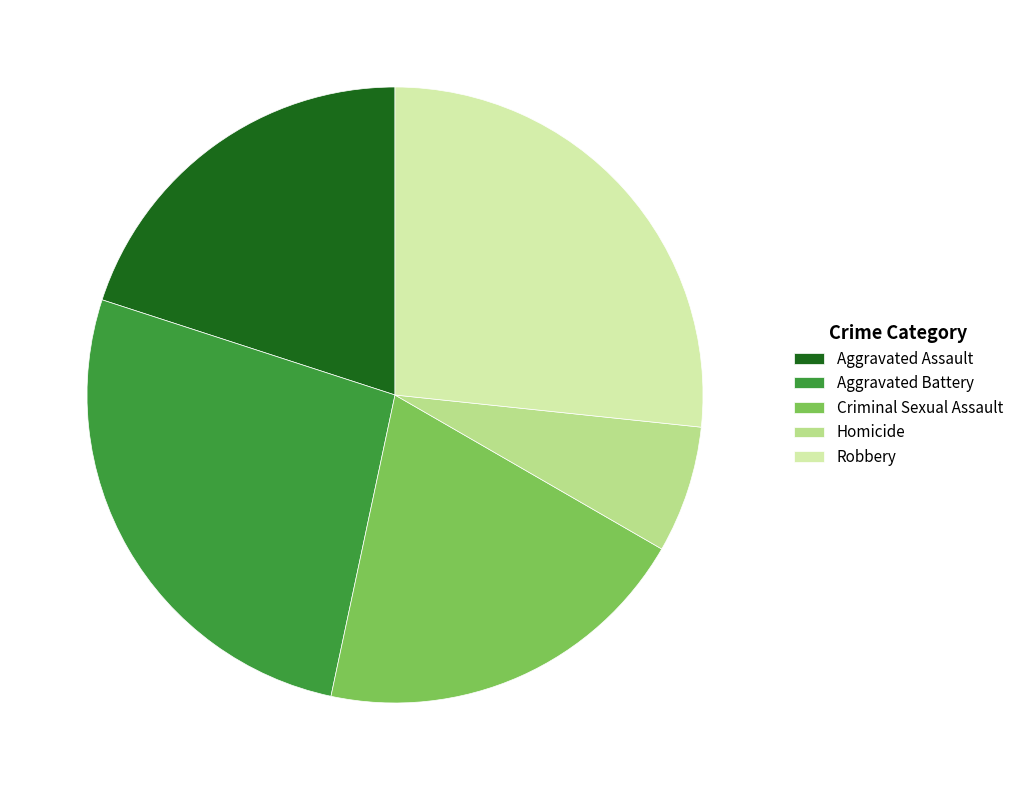

Combined, do Robbery and Homicide account for over 50%?

No